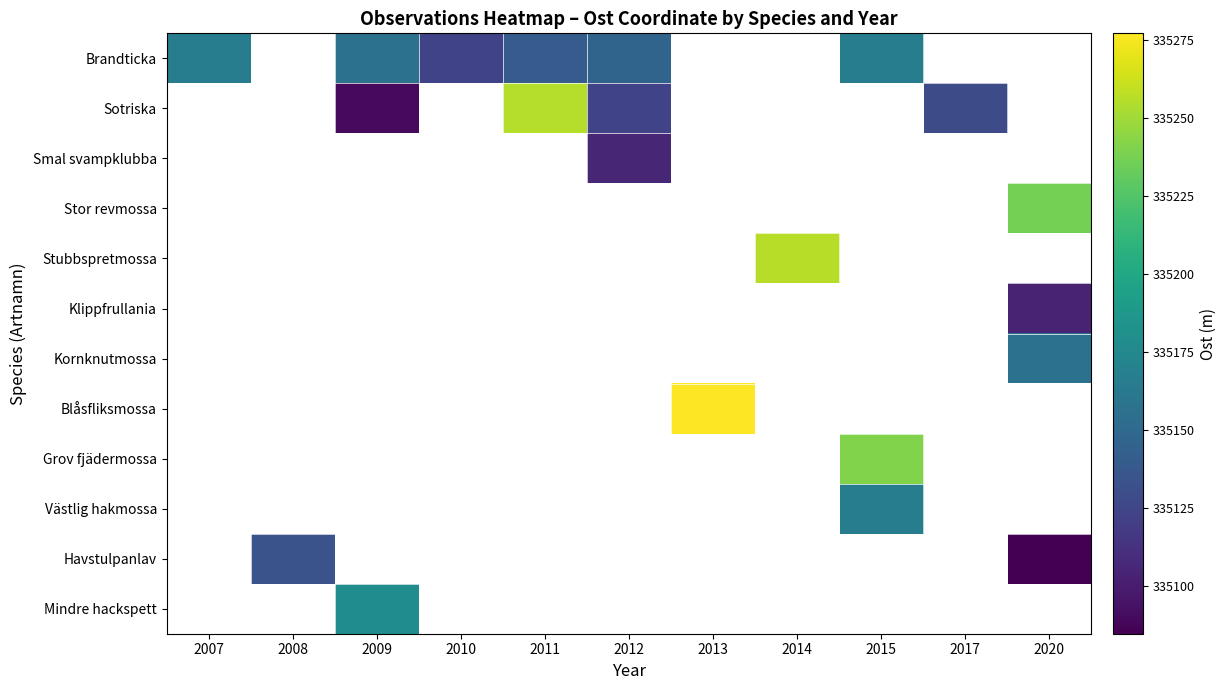

Which category has the lowest value across all series?

2020